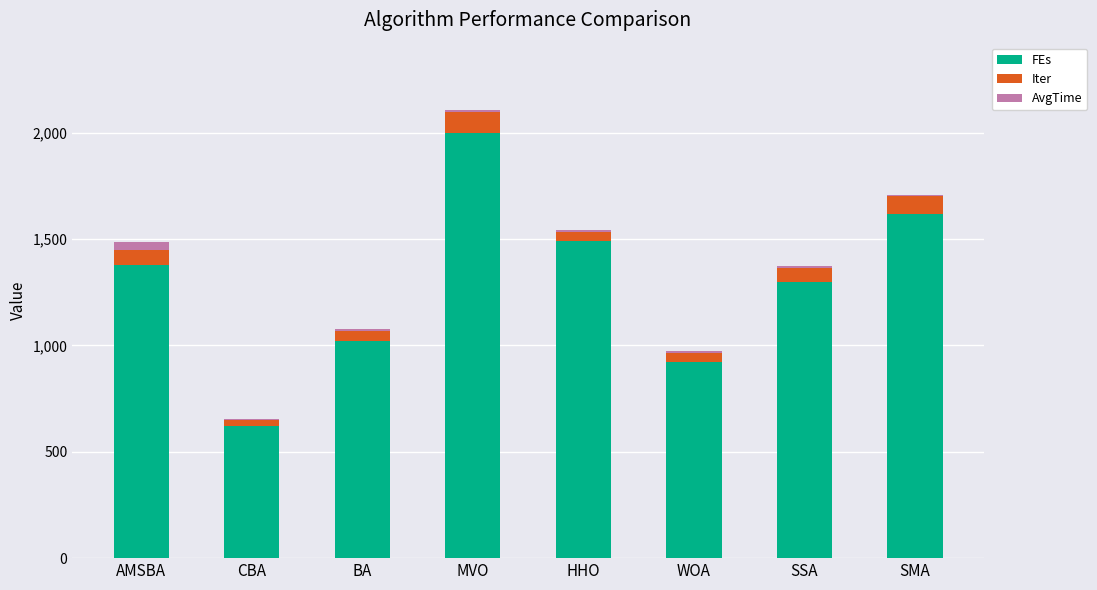

True or false: FEs has a value of 1490.0 at HHO.

True